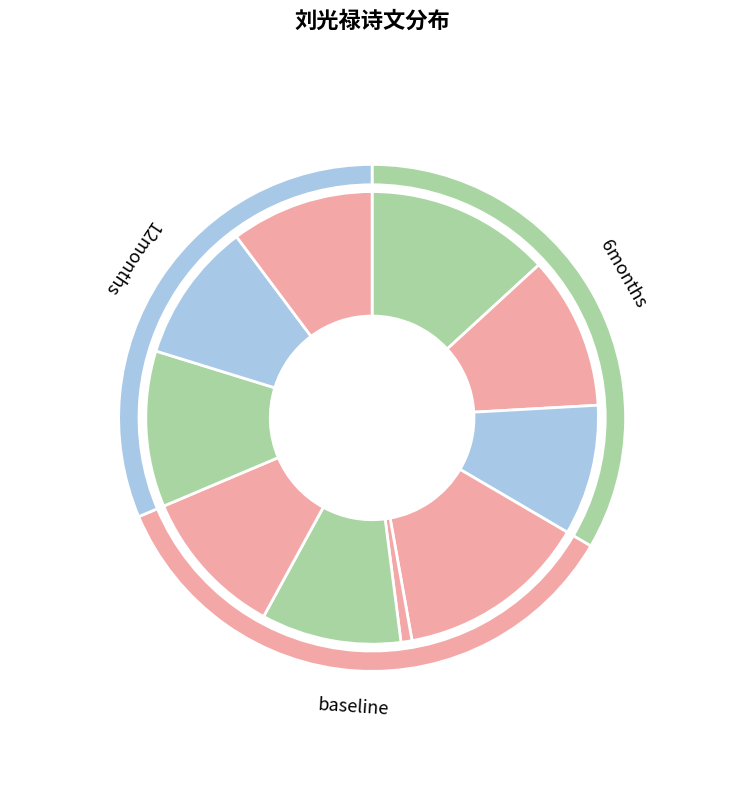

How many slices are in this pie chart?

10